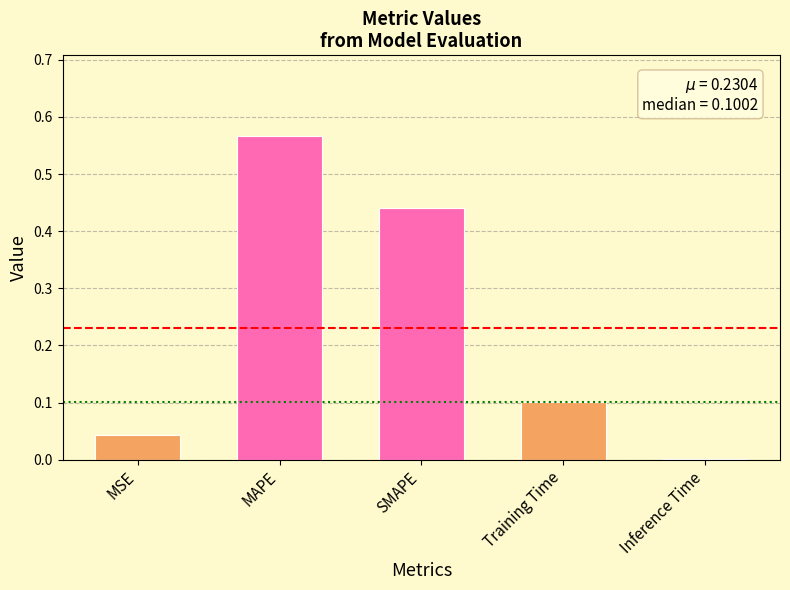

Which label corresponds to the largest value in the chart?

MAPE